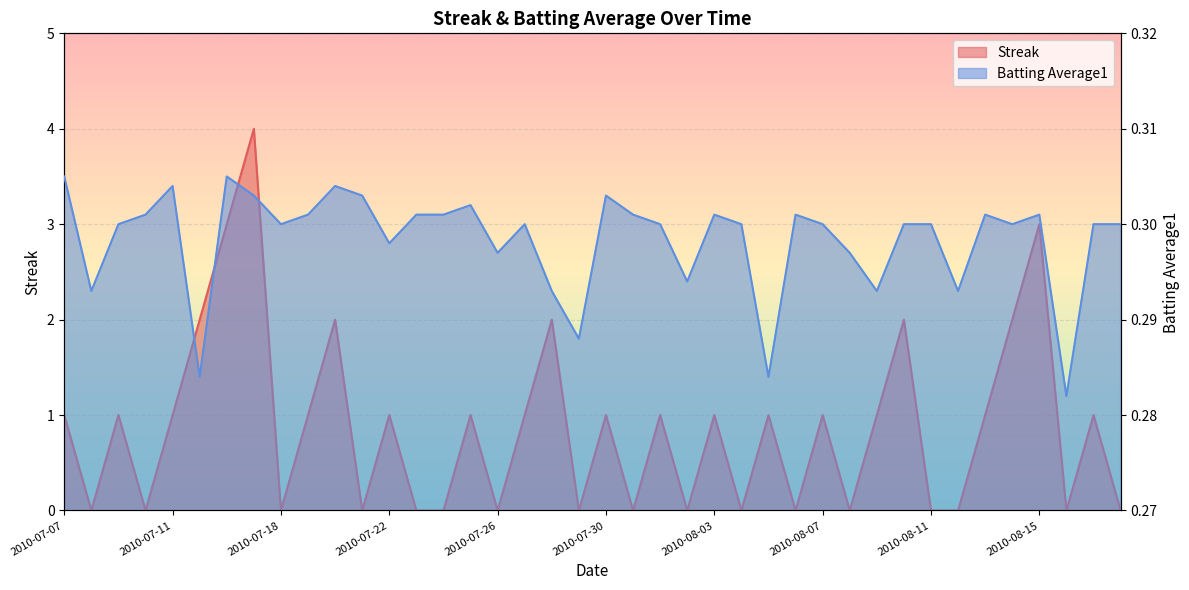

Where is Streak nearest to the value 2?

2010-07-15